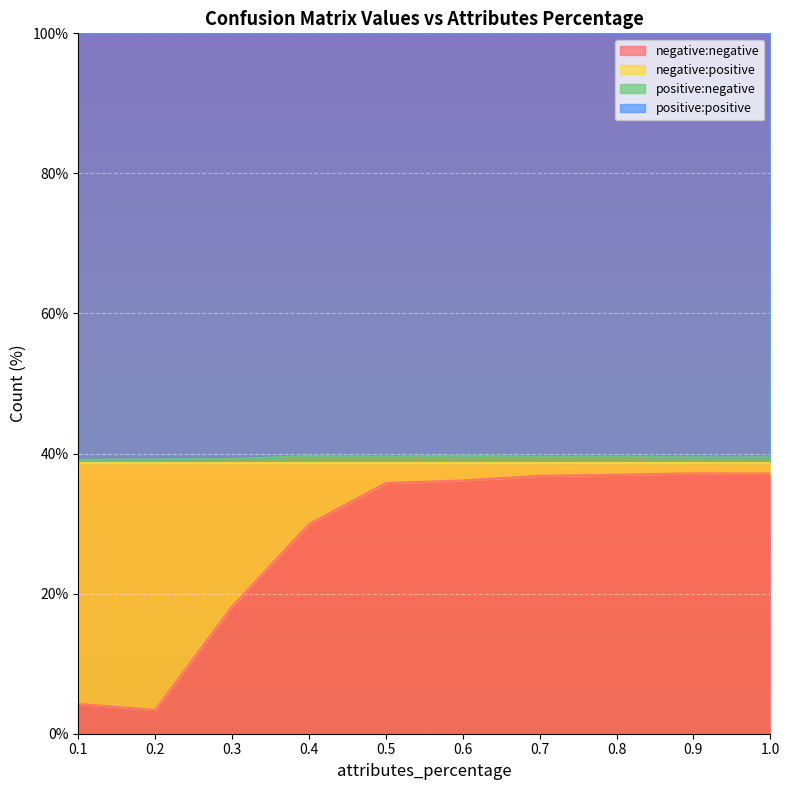

What is the lowest value of the negative:negative series?

3.4